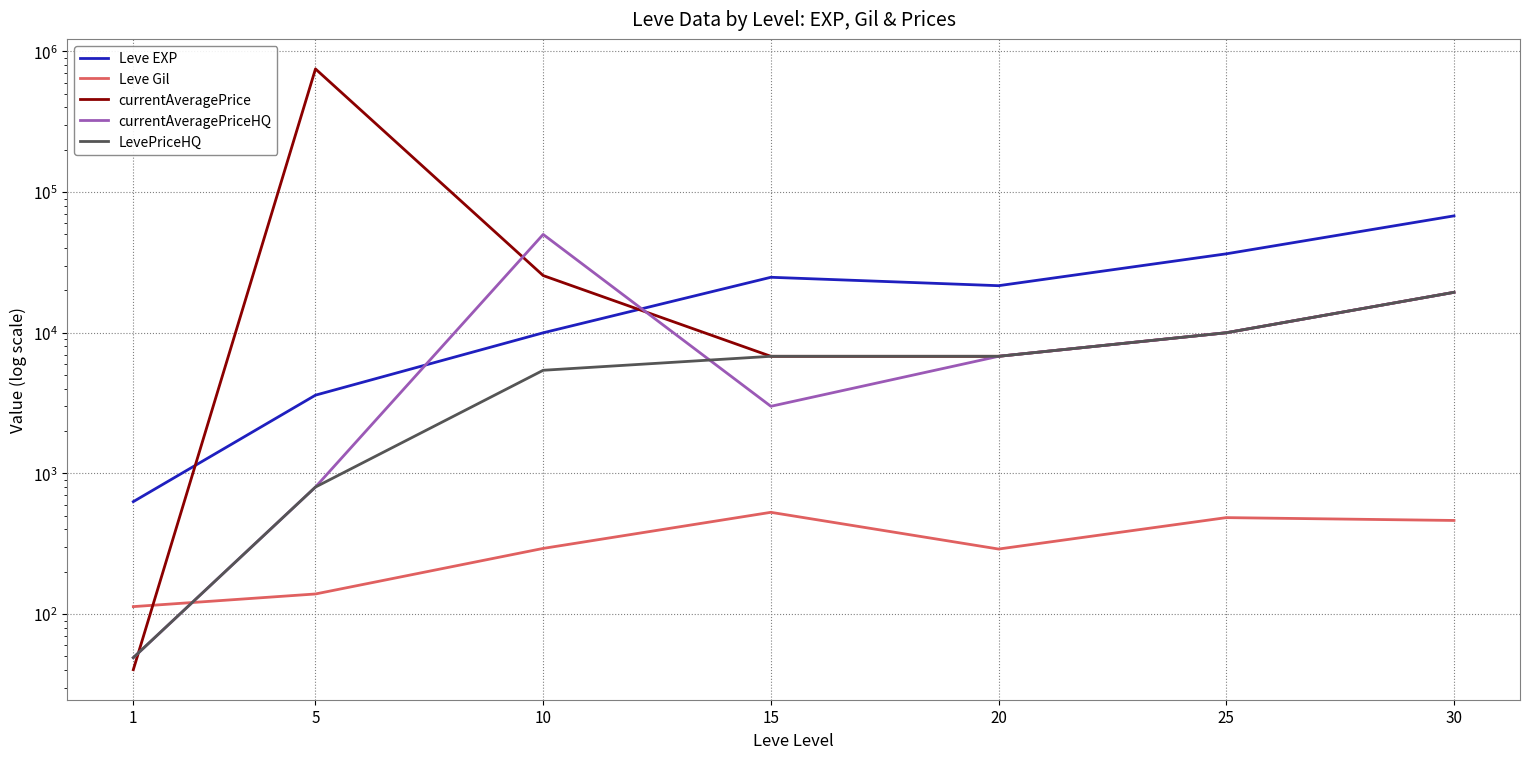

Between which two adjacent categories do currentAveragePrice and Leve EXP first intersect?

1 and 5